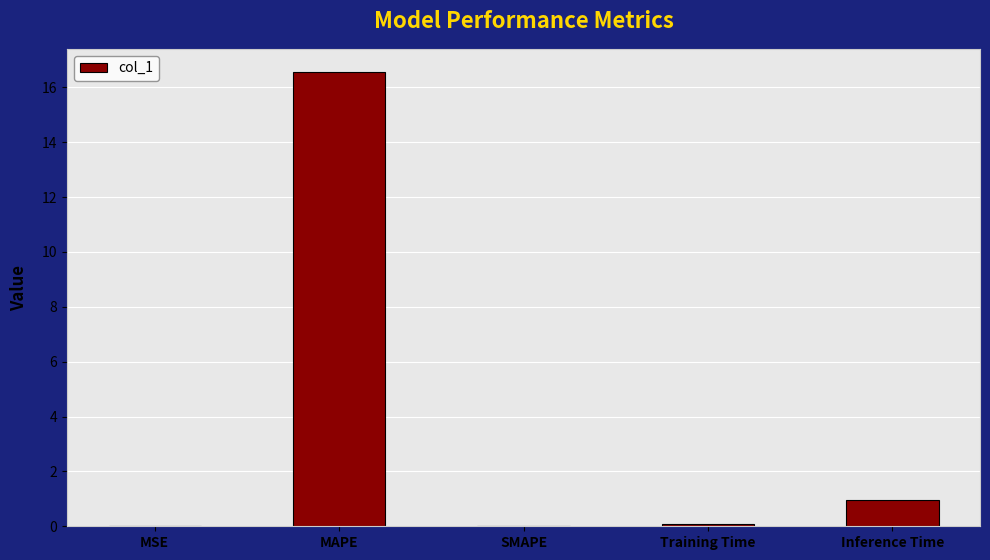

What is the sum of all values?

17.6